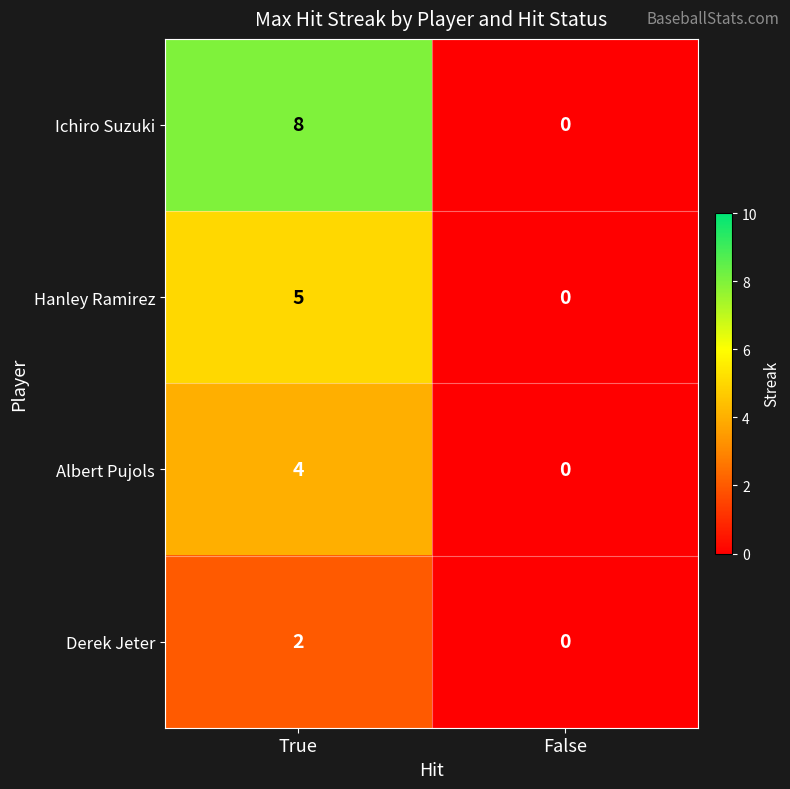

How many data points in Ichiro Suzuki are less than 8?

1